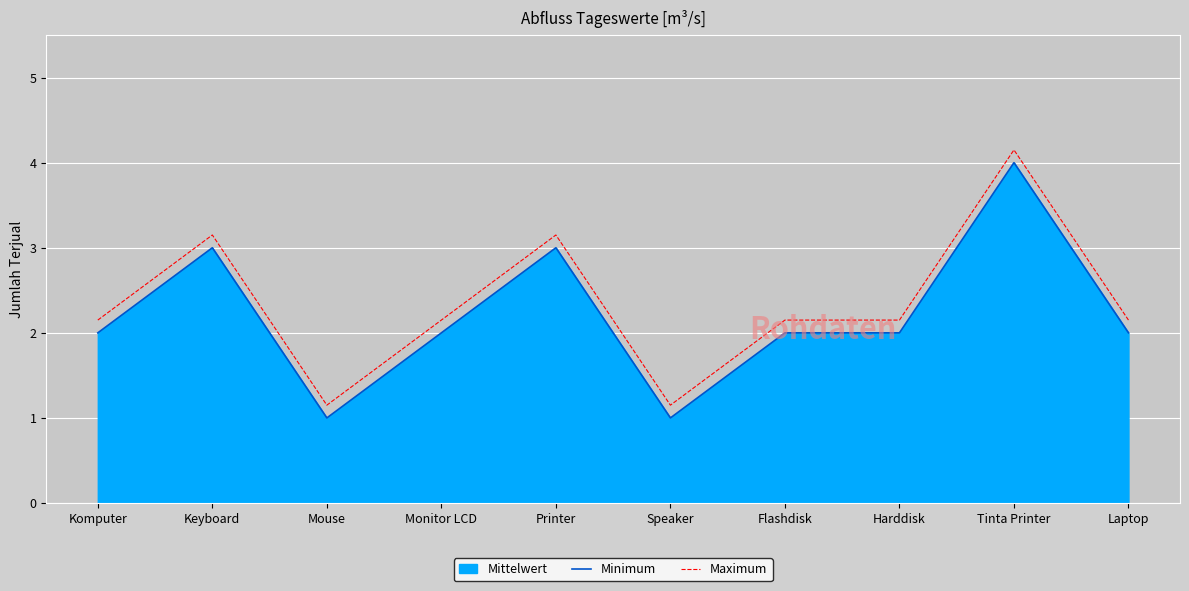

What is the difference between the maximum and minimum values in the Maximum series?

3.0